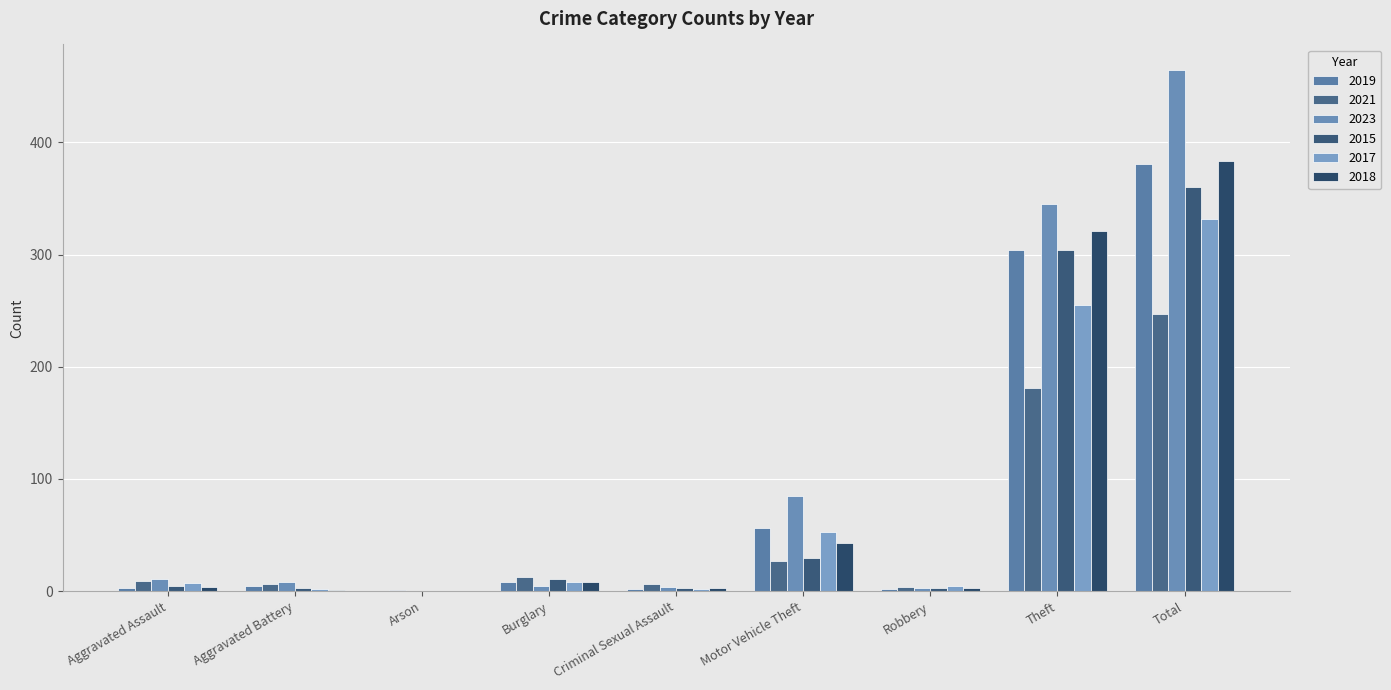

What is the total value across all series at Aggravated Assault?

39